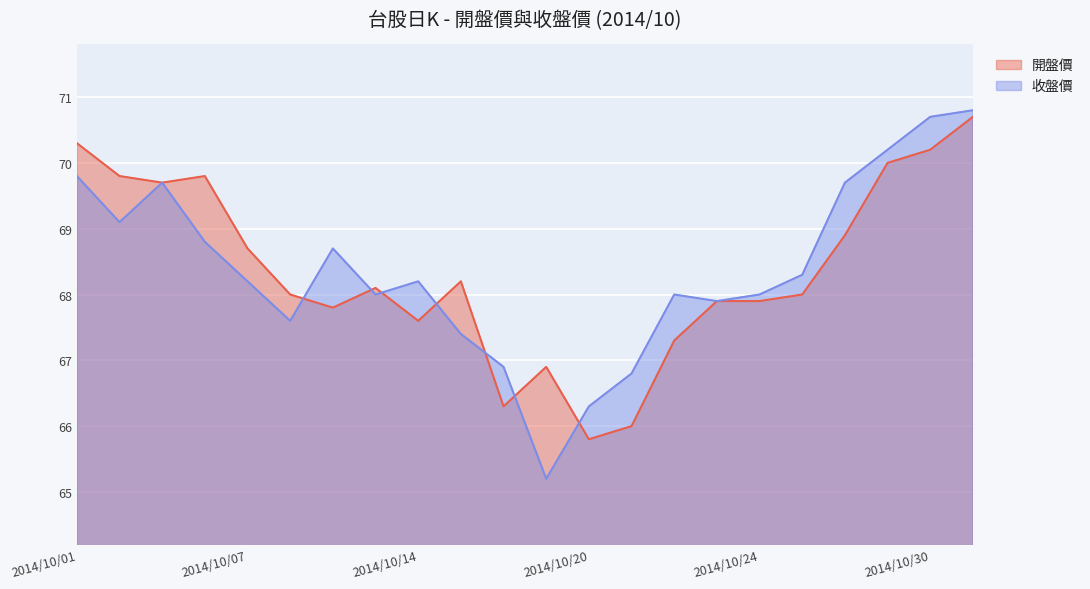

What is the minimum value shown in the chart?

65.2